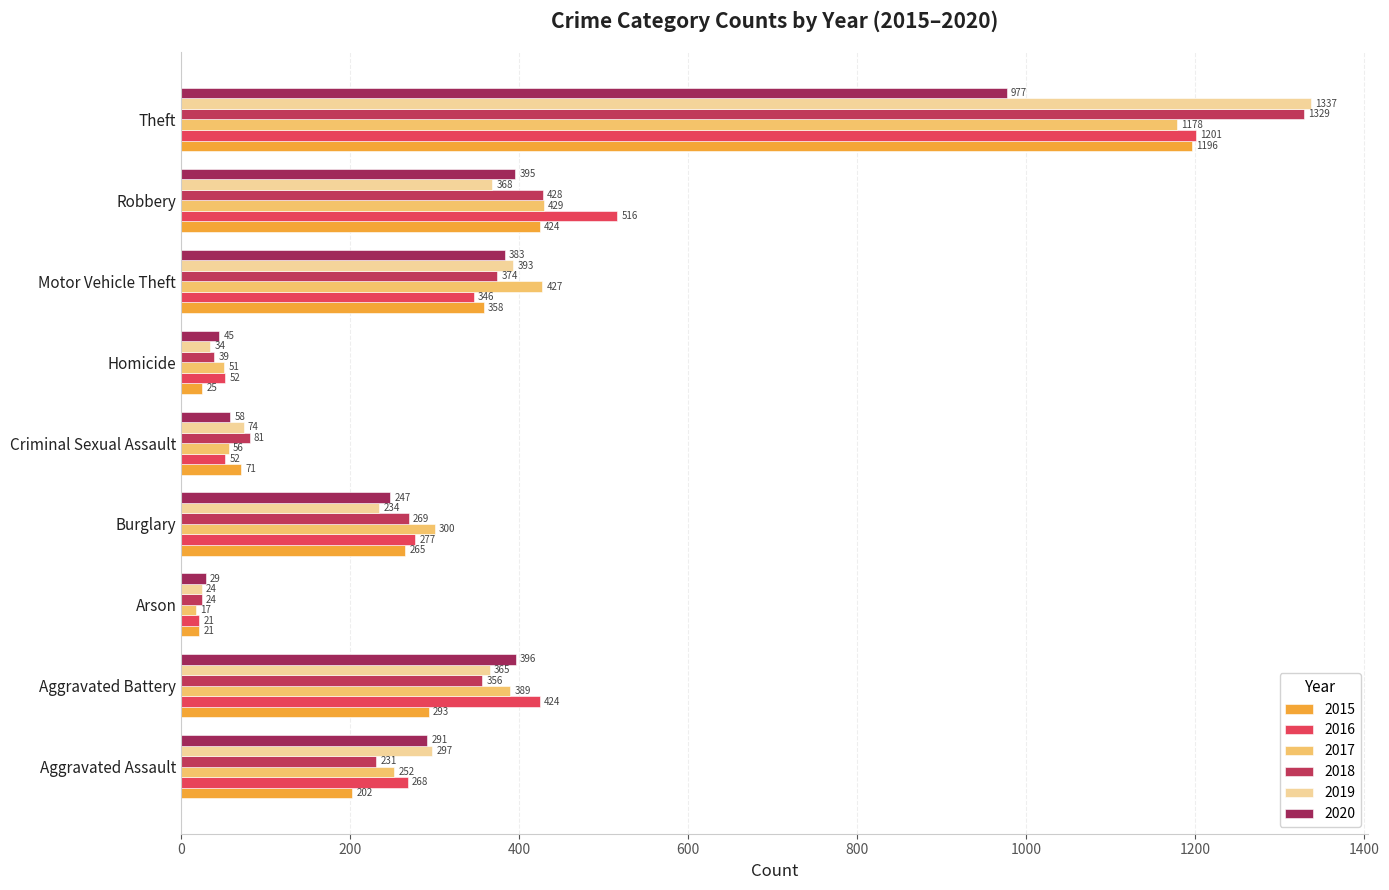

What is the difference between the second highest and second lowest values in the 2019 series?

359